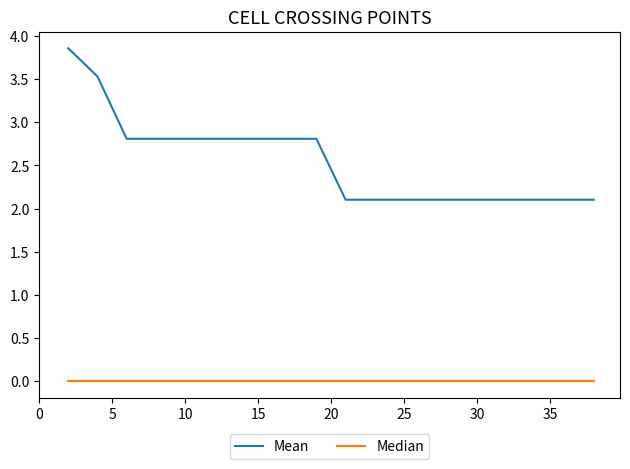

Rank the series by their average value, from lowest to highest.

Median, Mean